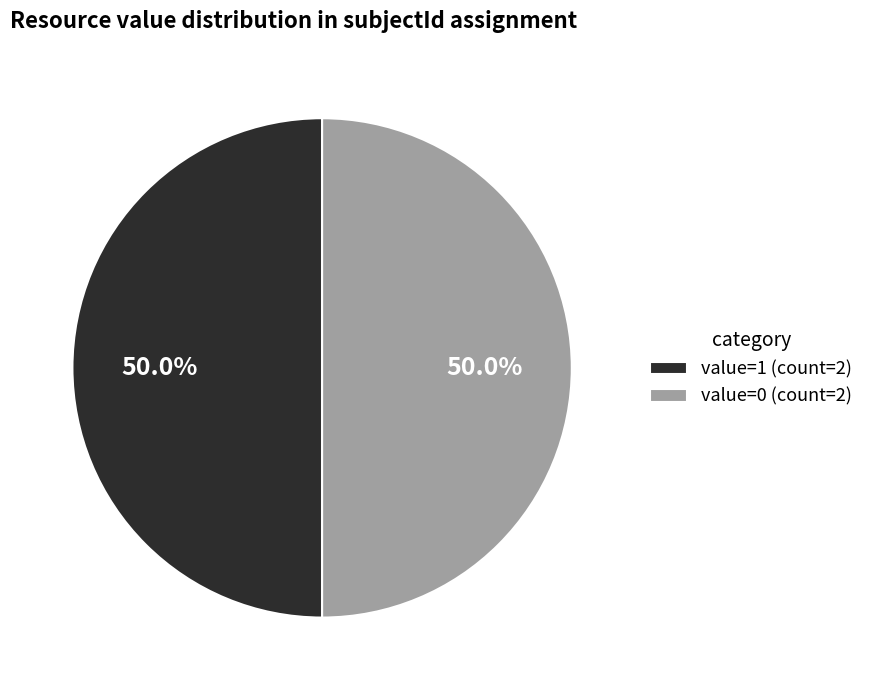

Combined, do value=1 (count=2) and value=0 (count=2) account for over 50%?

Yes